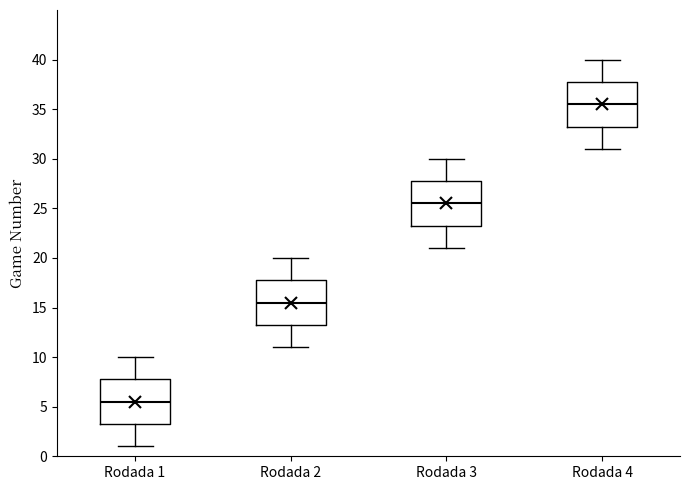

Reading left to right, transcribe this box plot: for each box, give where its median line is, the range the box spans, and where its two whiskers end, as read against the y-axis. The values are not printed on the chart, so give them approximately, as read against the axis.

Rodada 1: median 5.5, box 3.5 to 8.0, whiskers 1.0 to 10.0
Rodada 2: median 15.5, box 13.5 to 18.0, whiskers 11.0 to 20.0
Rodada 3: median 25.5, box 23.5 to 28.0, whiskers 21.0 to 30.0
Rodada 4: median 35.5, box 33.5 to 38.0, whiskers 31.0 to 40.0